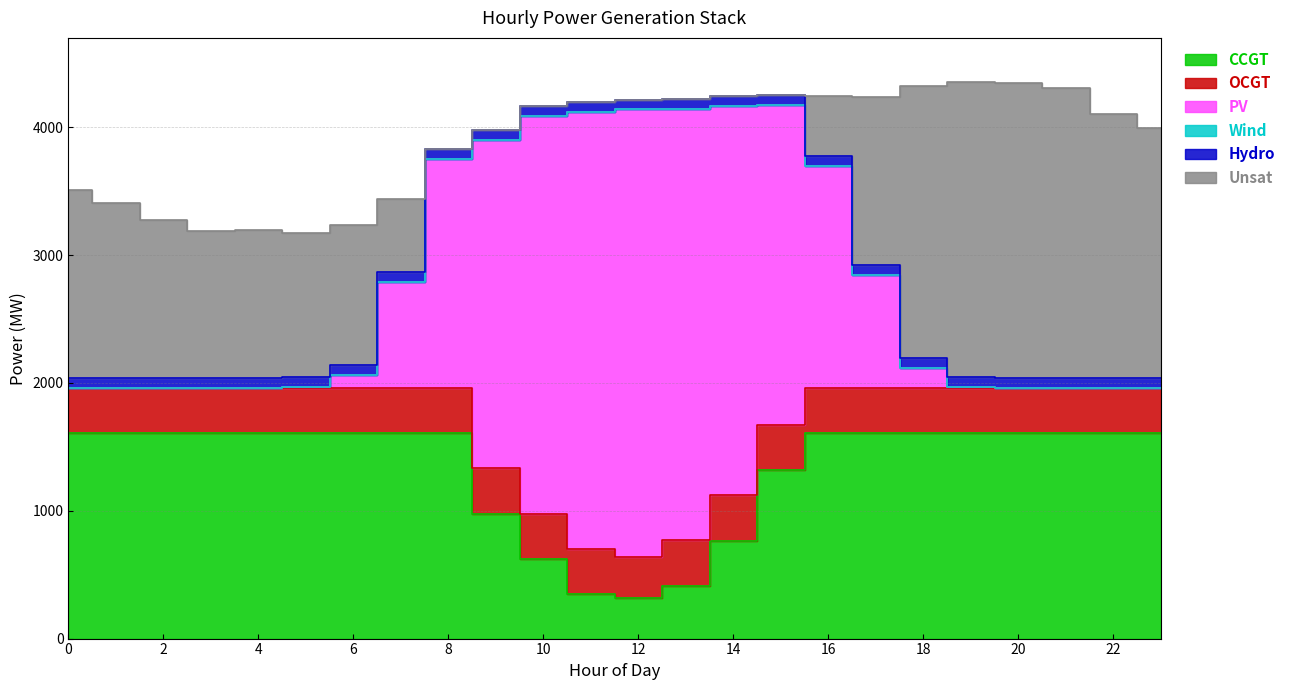

At which category does the chart reach its peak across all series?

12